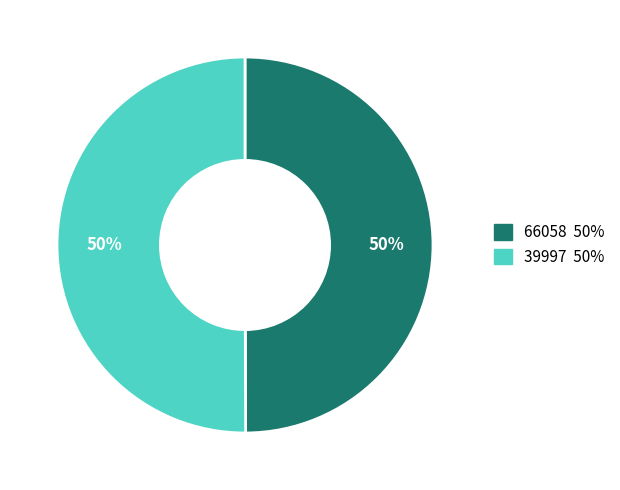

To the nearest percent, what is the combined percentage of 39997 and 66058?

100%